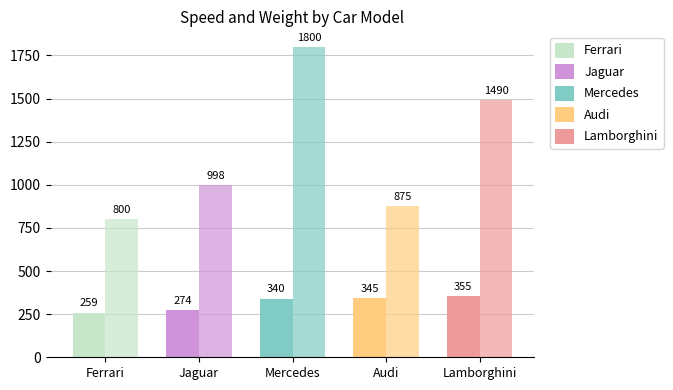

How many data points does each series have?

5